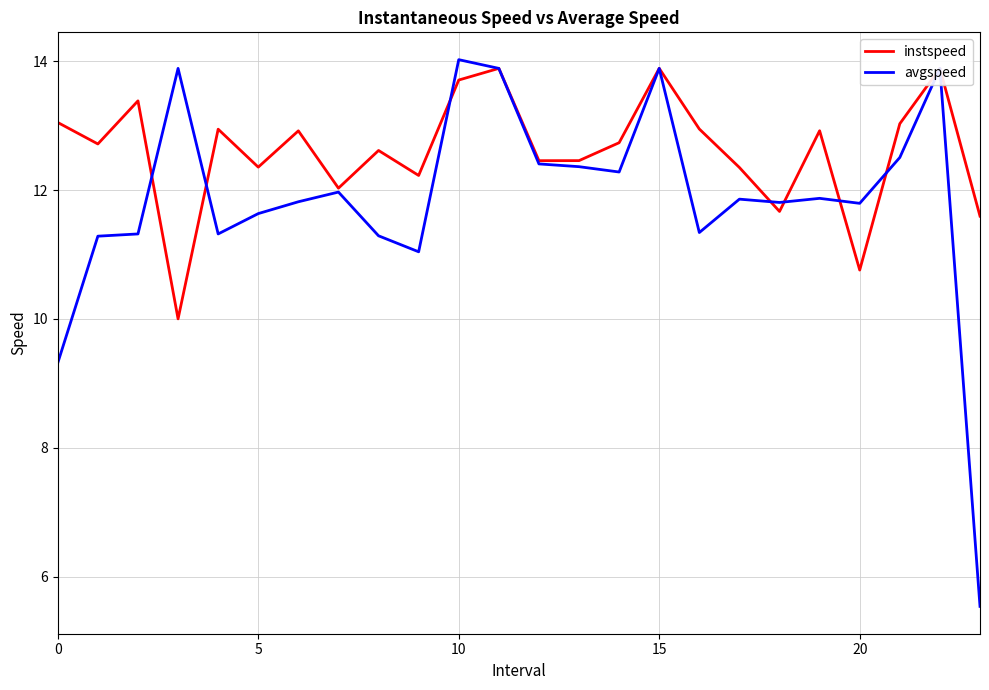

True or false: avgspeed has a value of 14.0 at 10.

True